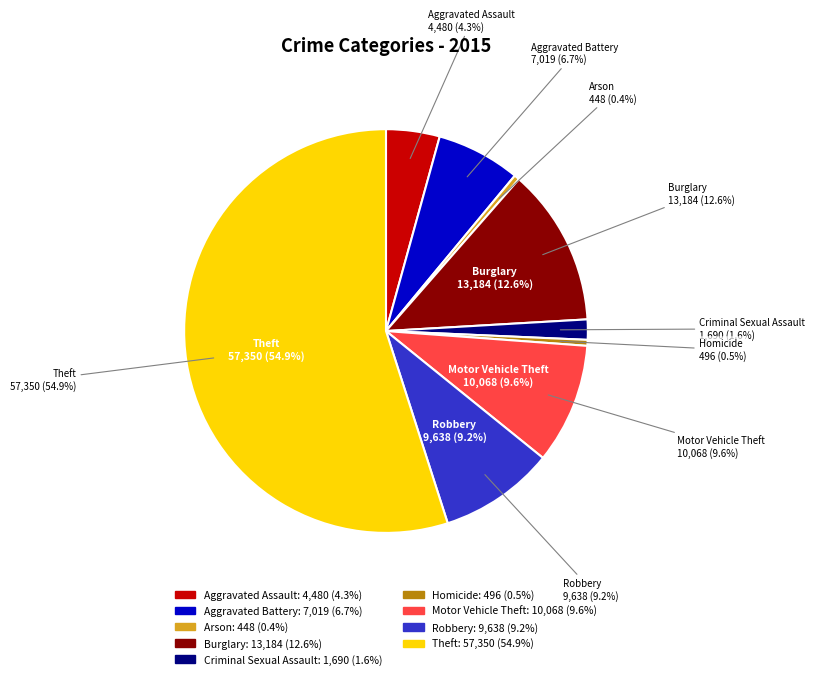

The Burglary slice represents 13% of the pie. True or false?

True